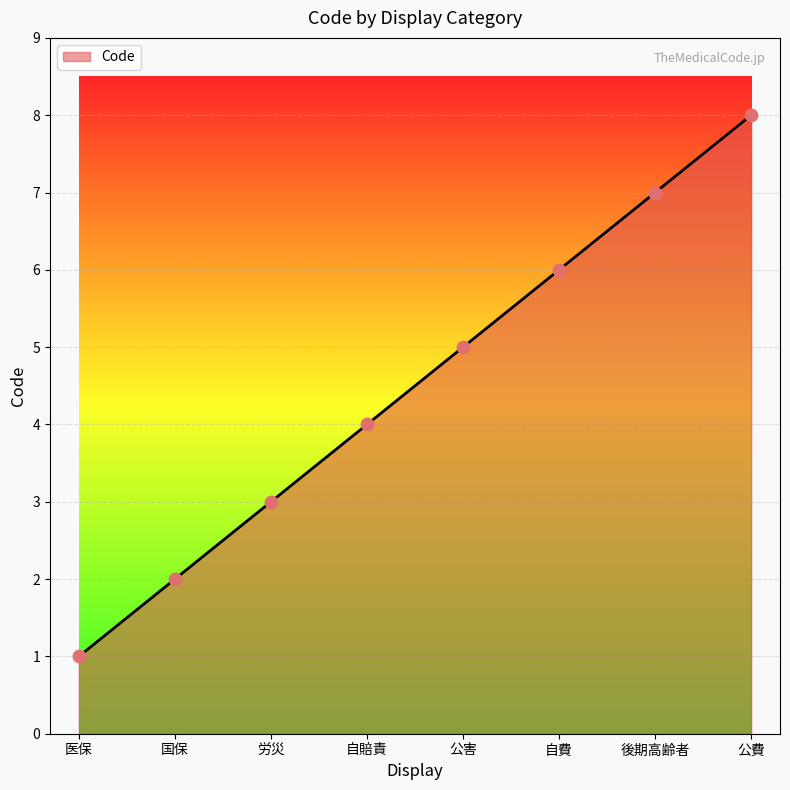

What is the ratio of the value at 後期高齢者 to the value at 公費?

0.9